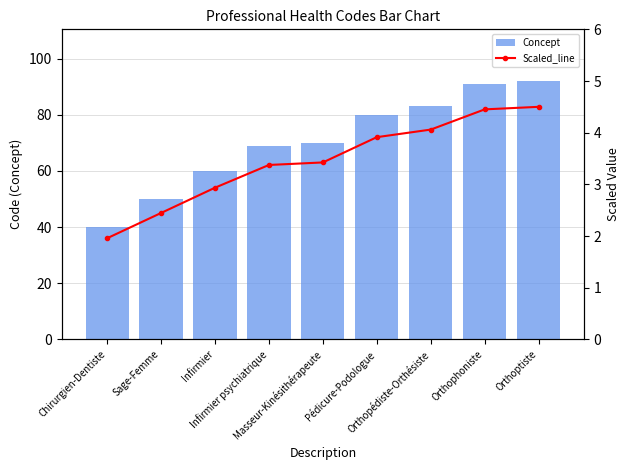

The Scaled_line series shows 6.5 at Orthophoniste. True or false?

False